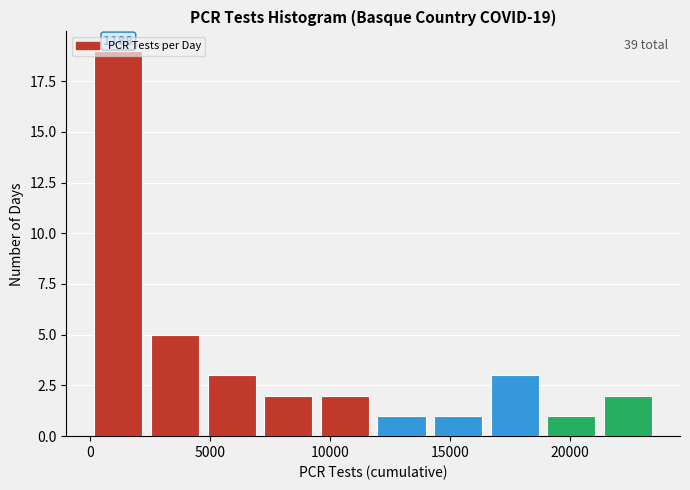

Which range on the x-axis has the tallest bar?

0 to 2500